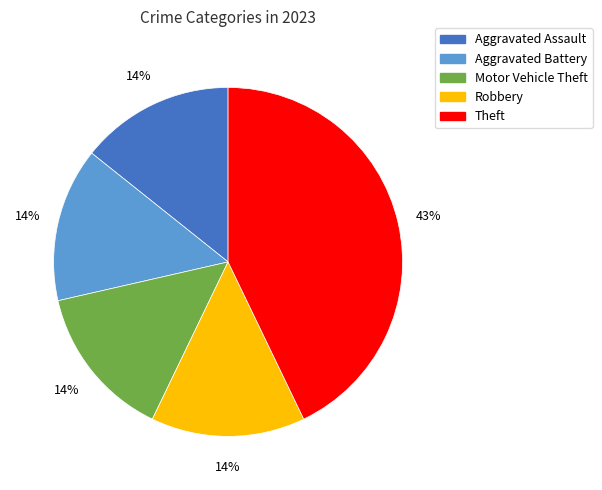

To the nearest percent, what is the average slice percentage?

20%